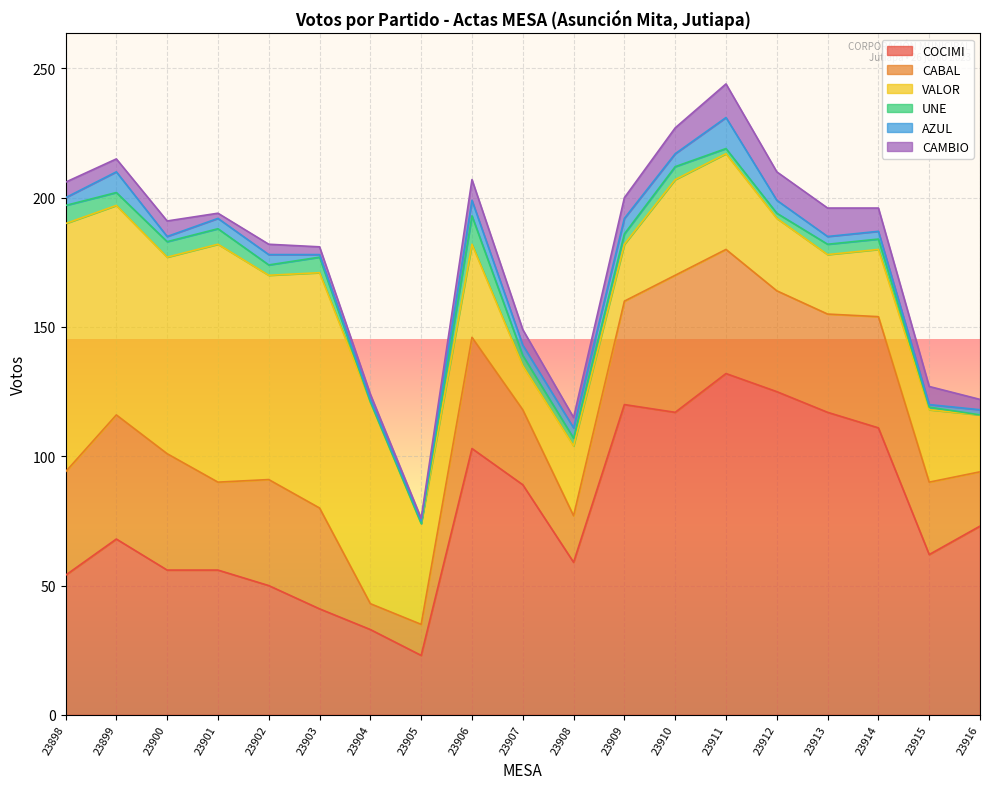

List the series in order of their peak value, lowest first.

UNE, AZUL, CAMBIO, CABAL, VALOR, COCIMI